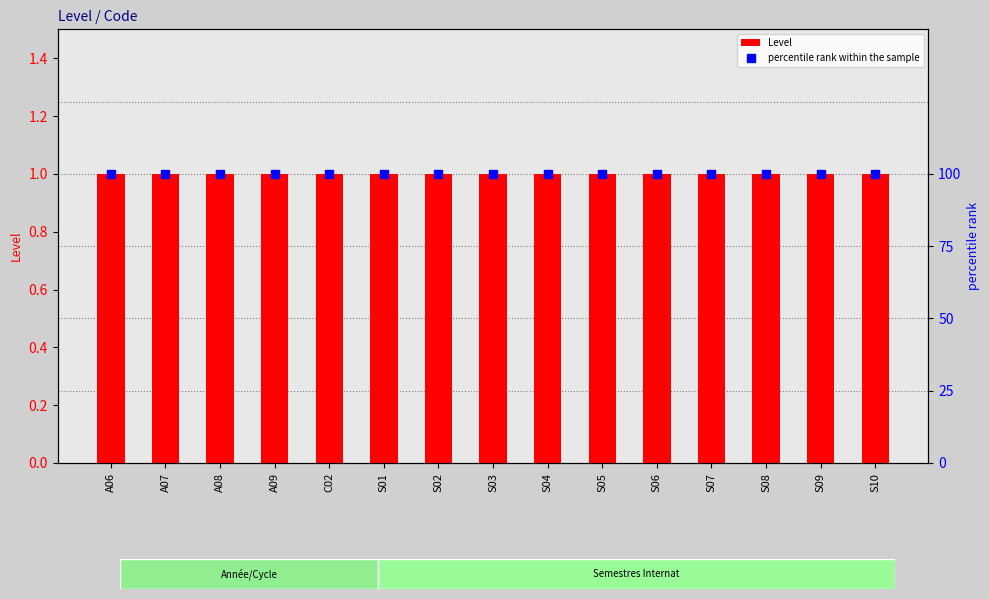

The value of Level at A09 is 1. True or false?

False